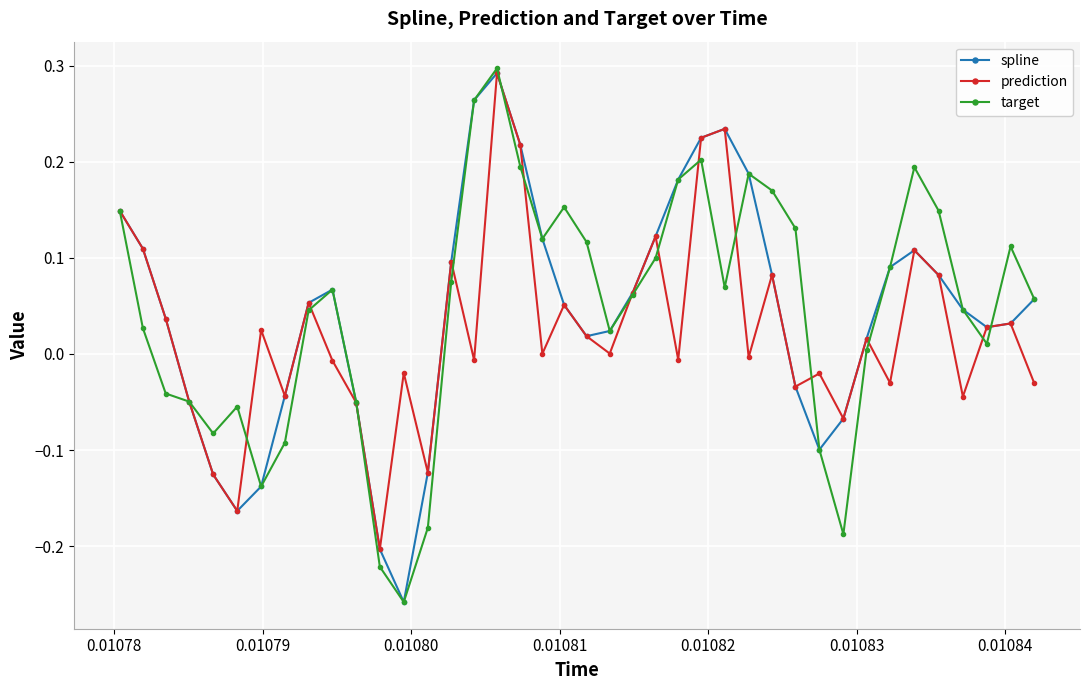

How many interior local valleys does the spline series have?

5